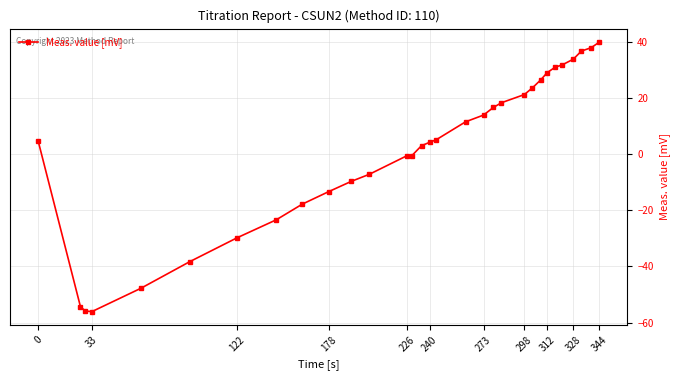

What is the maximum value shown in the chart?

39.9